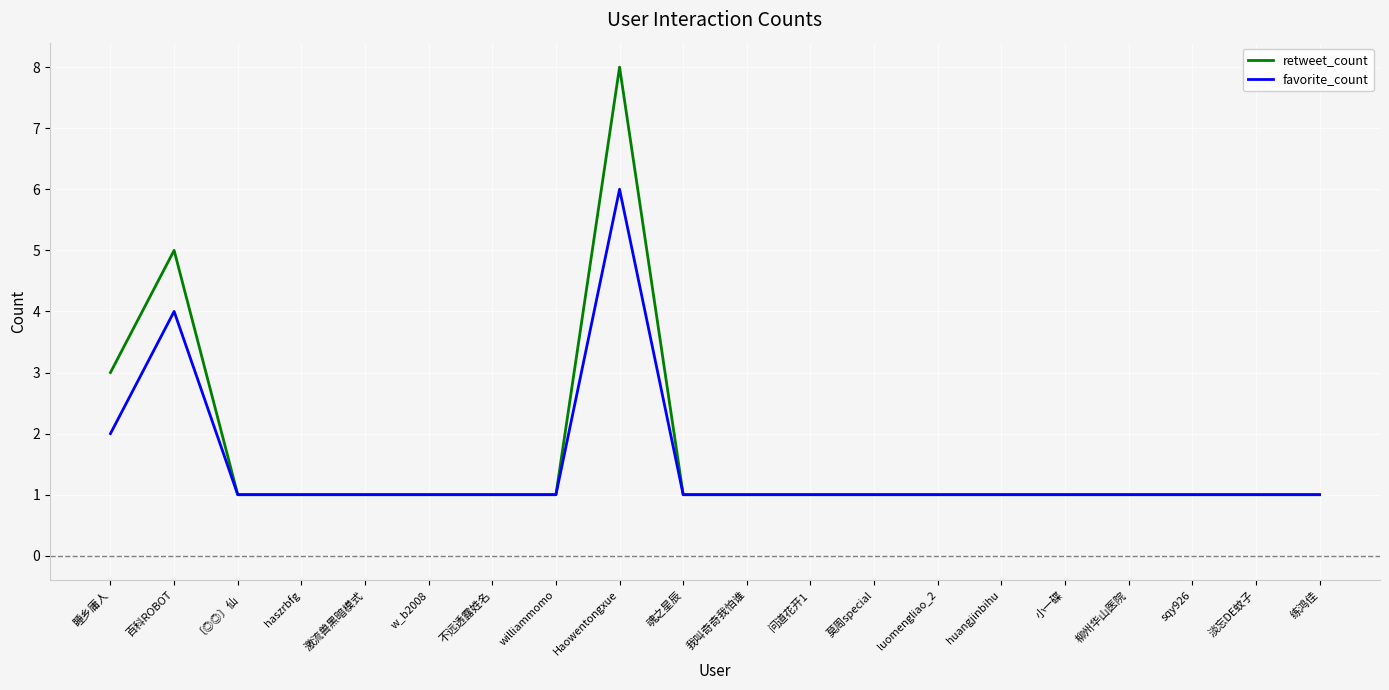

At which category is the sum across all series the highest?

Haowentongxue